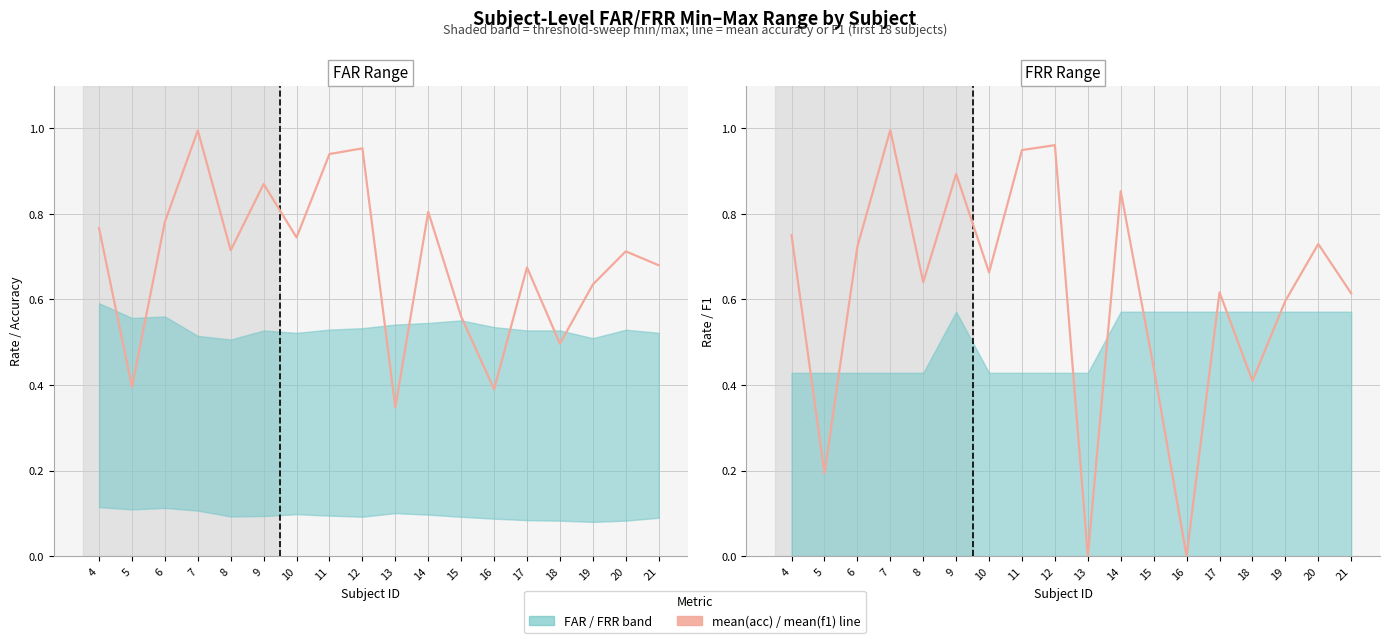

At which category is the sum across all series the highest?

7